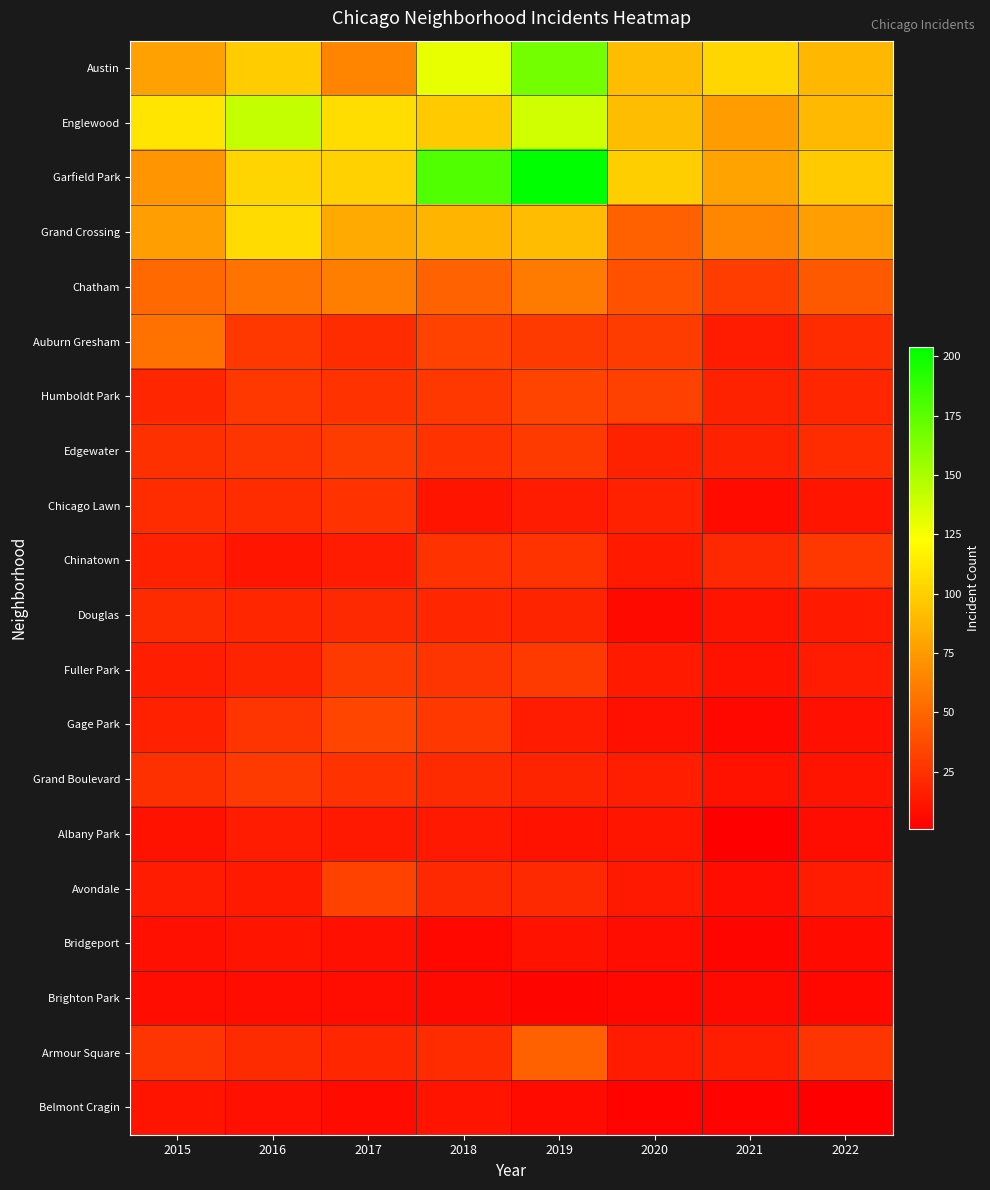

What is the difference between the highest and lowest values at 2022?

97